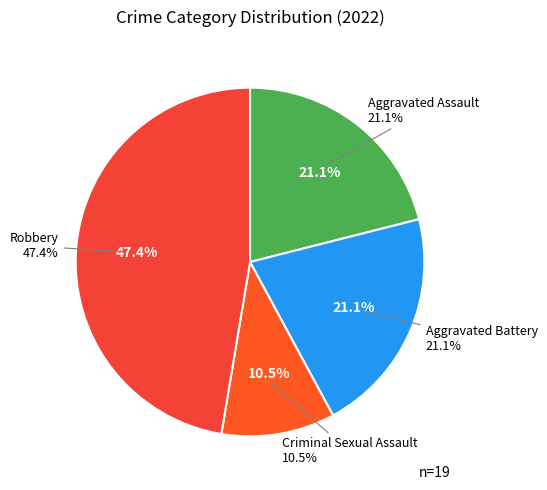

To the nearest percent, what is the combined percentage of Robbery and Aggravated Battery?

68%